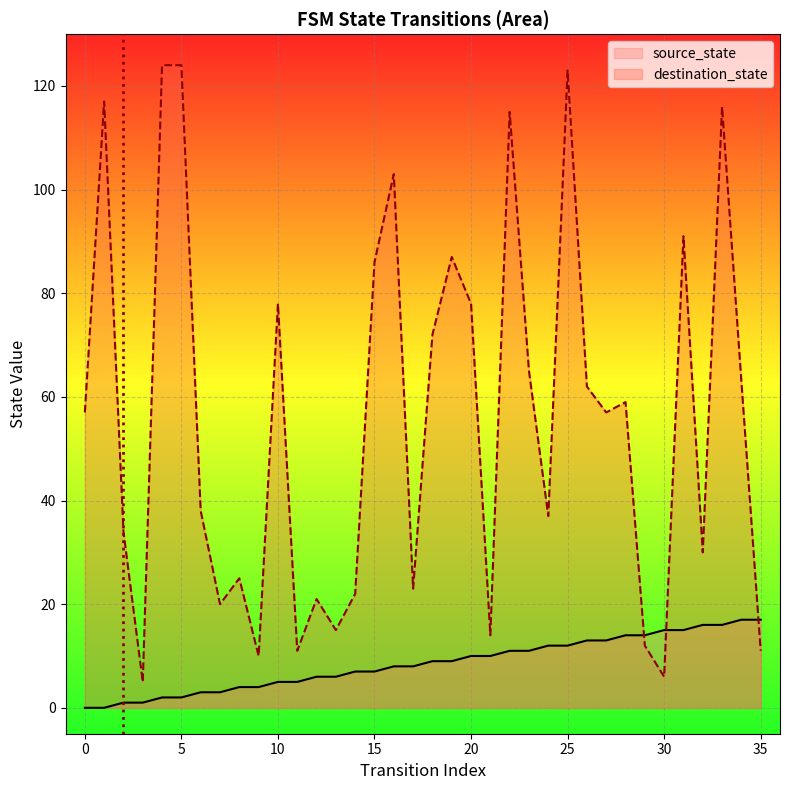

Reading left to right, transcribe all the data shown in this chart.

source_state: 0=0	1=0	2=1	3=1	4=2	5=2	6=3	7=3	8=4	9=4	10=5	11=5	12=6	13=6	14=7	15=7	16=8	17=8	18=9	19=9	20=10	21=10	22=11	23=11	24=12	25=12	26=13	27=13	28=14	29=14	30=15	31=15	32=16	33=16	34=17	35=17
destination_state: 0=57	1=117	2=34	3=5	4=124	5=124	6=38	7=20	8=25	9=10	10=78	11=11	12=21	13=15	14=22	15=86	16=103	17=23	18=72	19=87	20=78	21=14	22=115	23=65	24=37	25=123	26=62	27=57	28=59	29=12	30=6	31=91	32=30	33=116	34=63	35=11